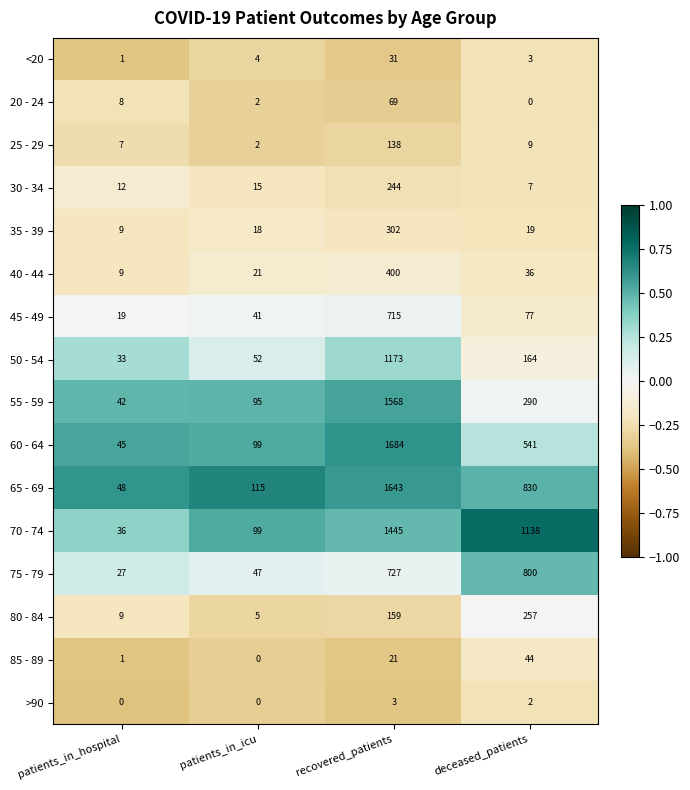

Count the number of data series in this chart.

16